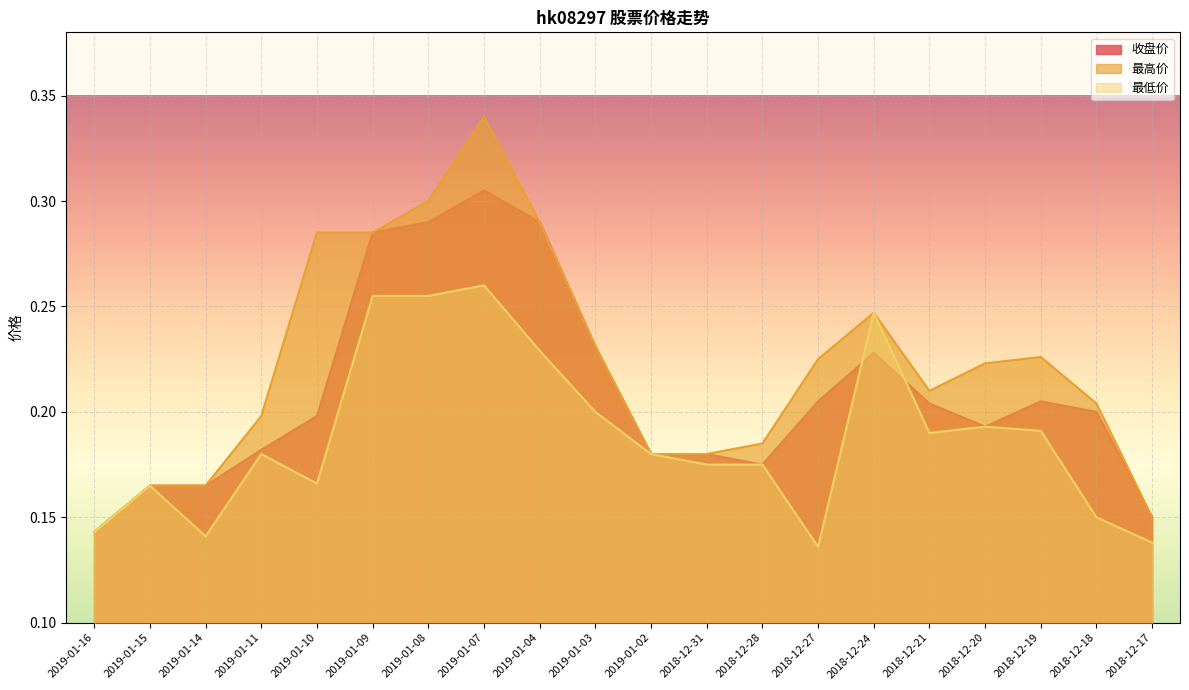

What is the total value across all series at 2018-12-21?

0.6